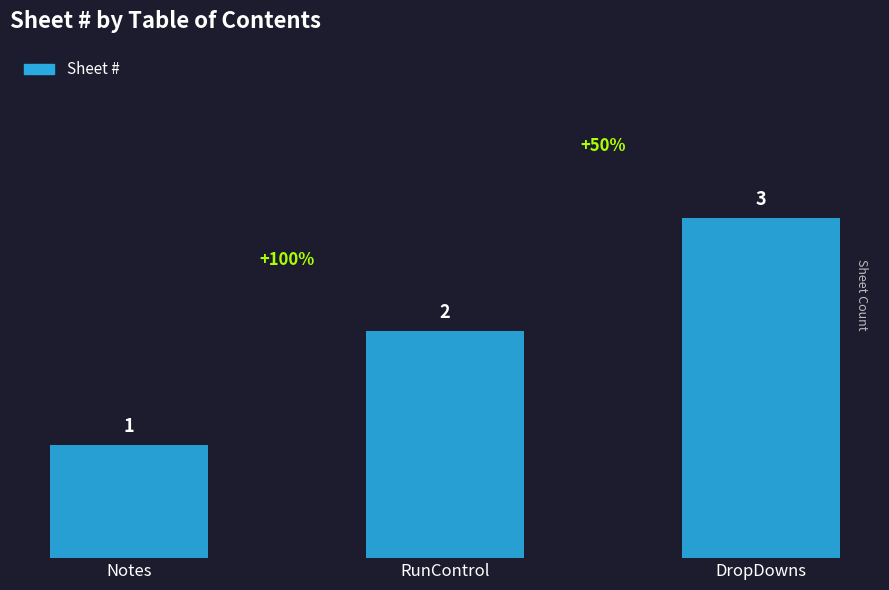

The chart shows a value of 0 at Notes. True or false?

False